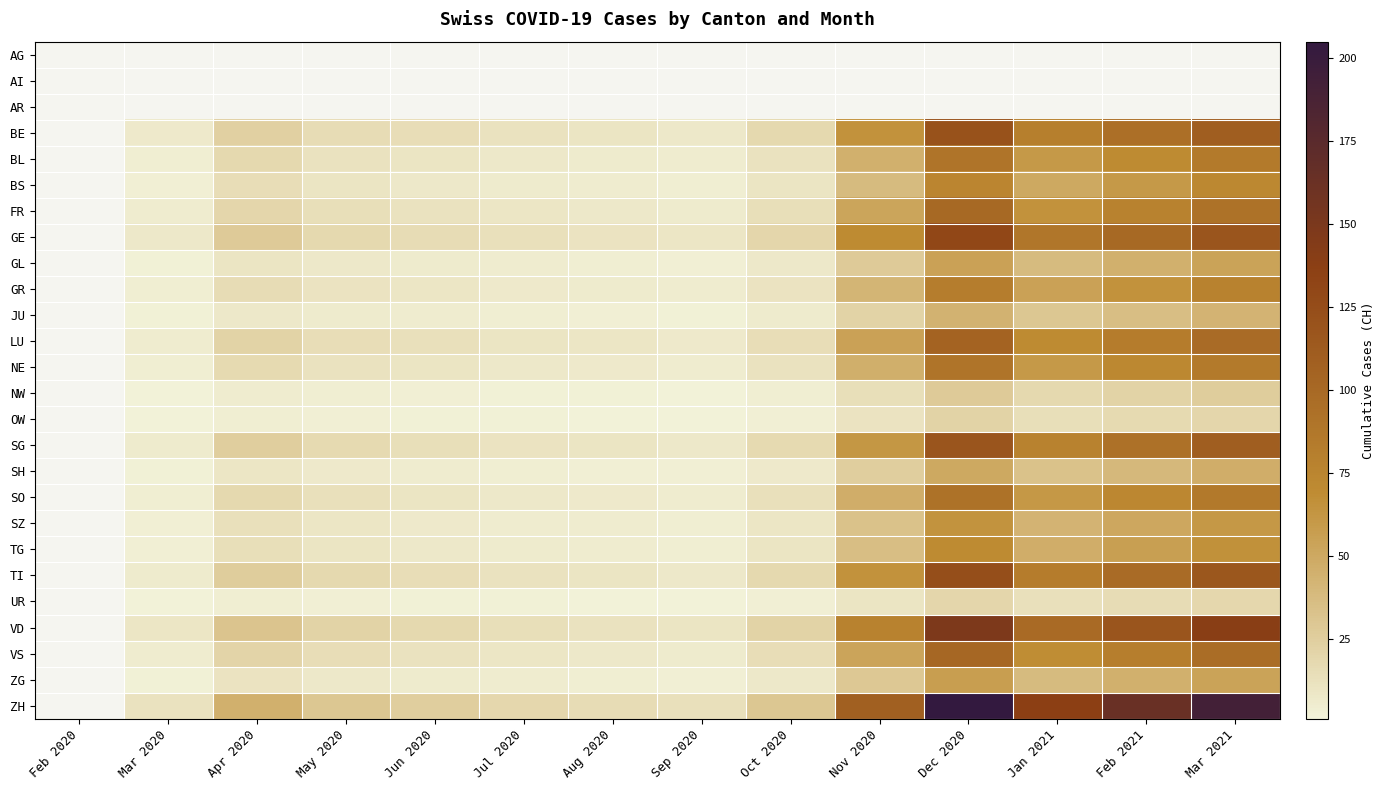

Count the number of data series in this chart.

26